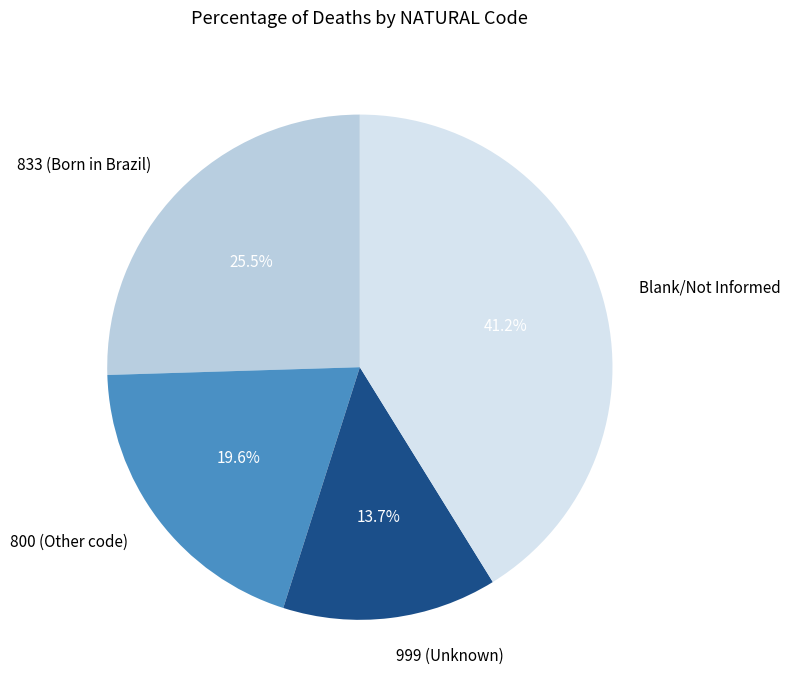

Count the number of slices in the pie.

4